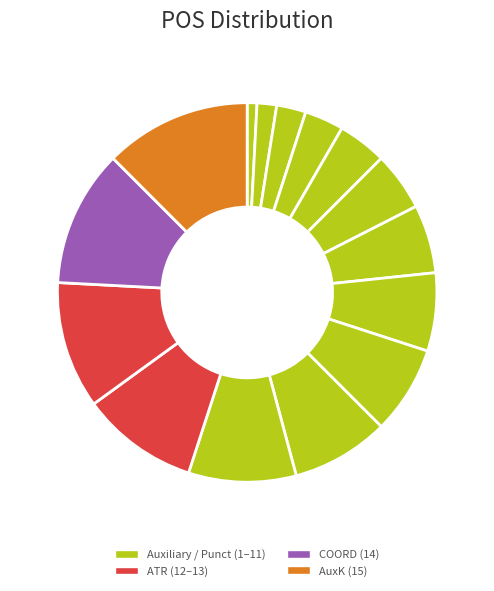

Is there a majority slice in this chart?

No